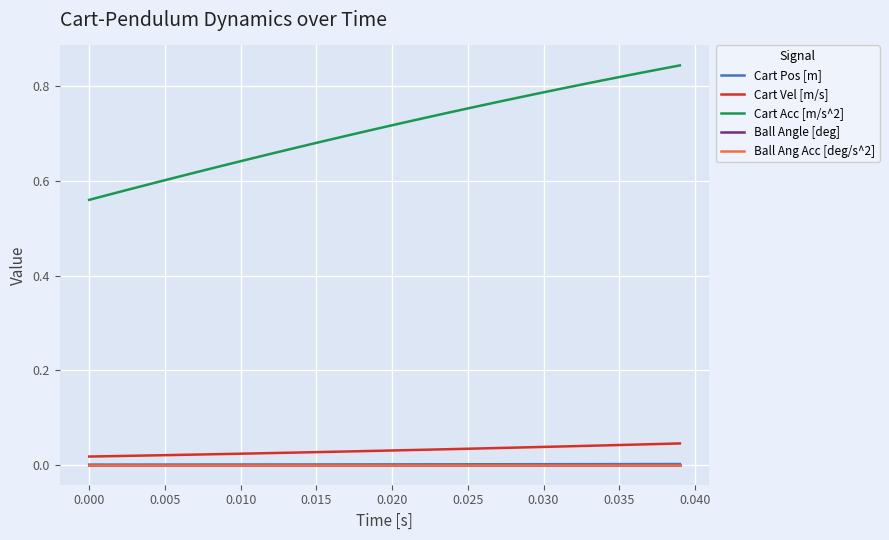

How many lines are shown in the chart?

5